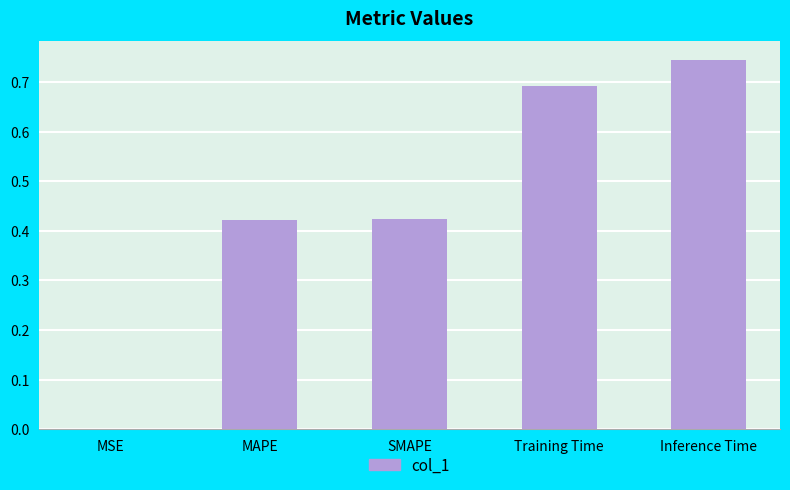

At which category does the chart reach its peak across all series?

Inference Time